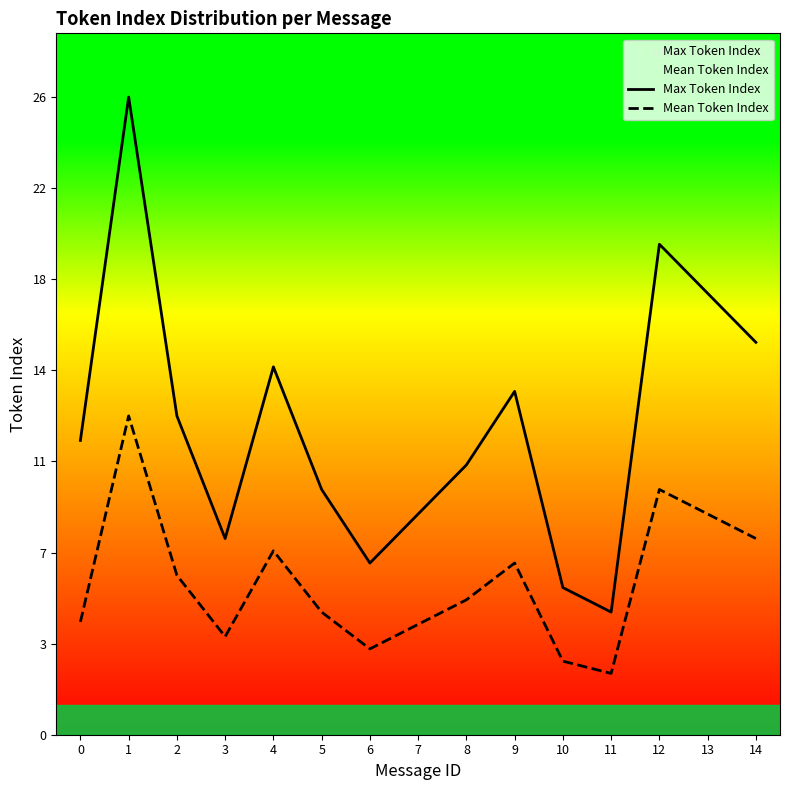

What is the sum of all Mean Token Index values?

93.6